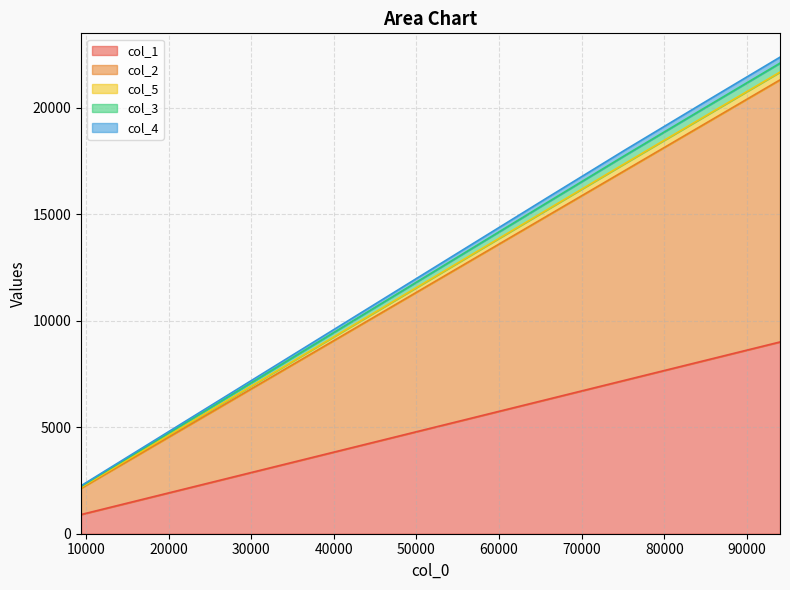

What are all the series names shown in the legend?

col_1, col_2, col_5, col_3, col_4